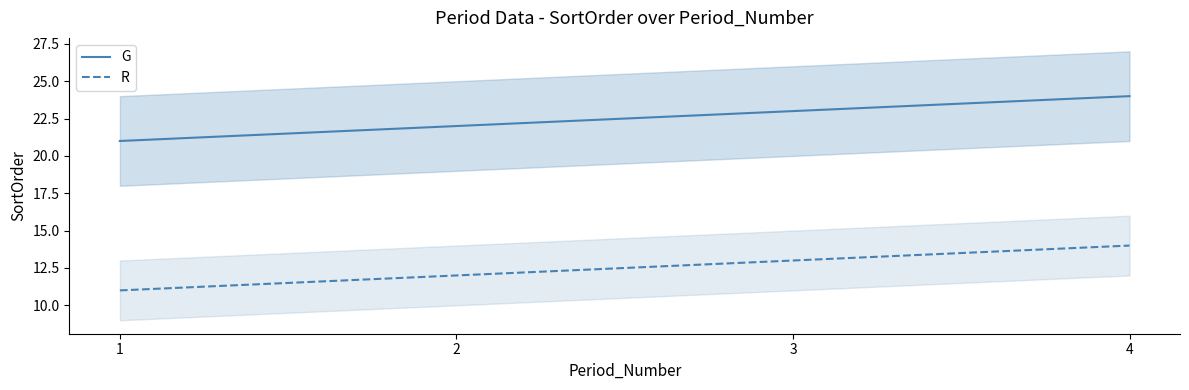

True or false: R has more than 0 points higher than both neighbors.

False